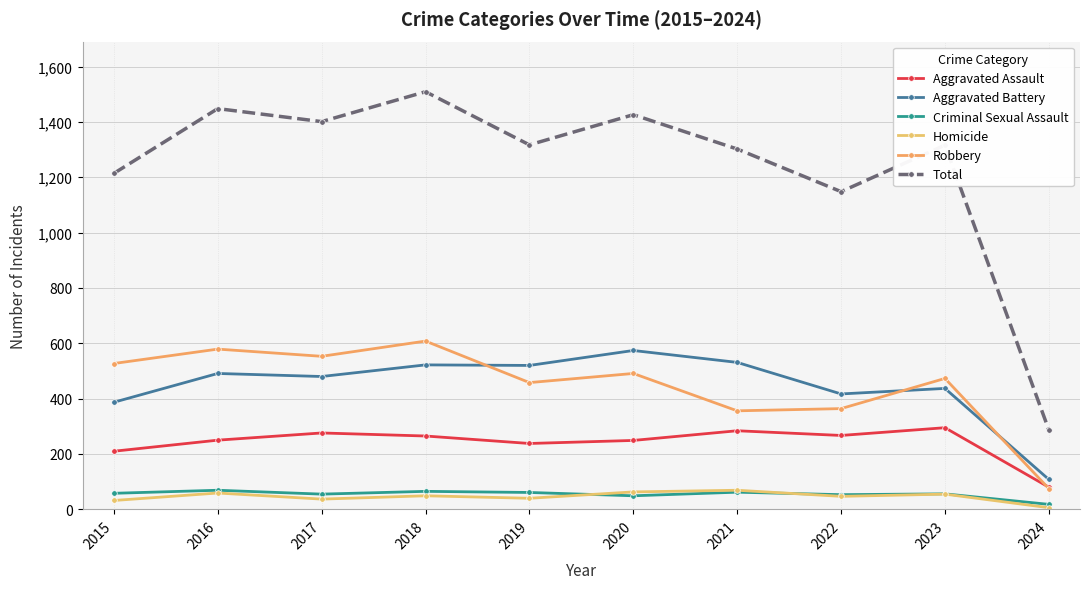

How many data points in Criminal Sexual Assault are less than 58?

5